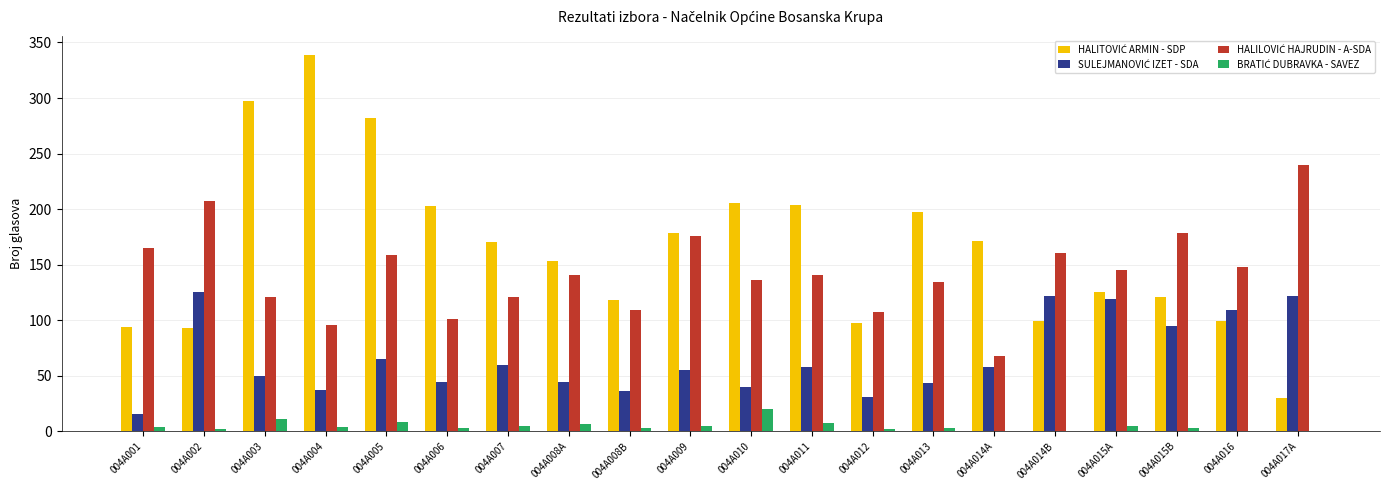

At which category is the sum across all series the highest?

004A005